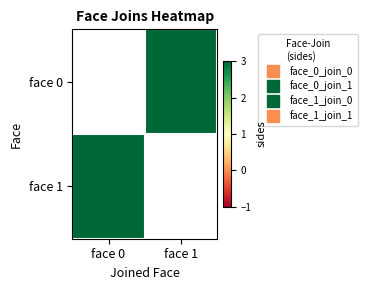

How many data points does each series have?

2